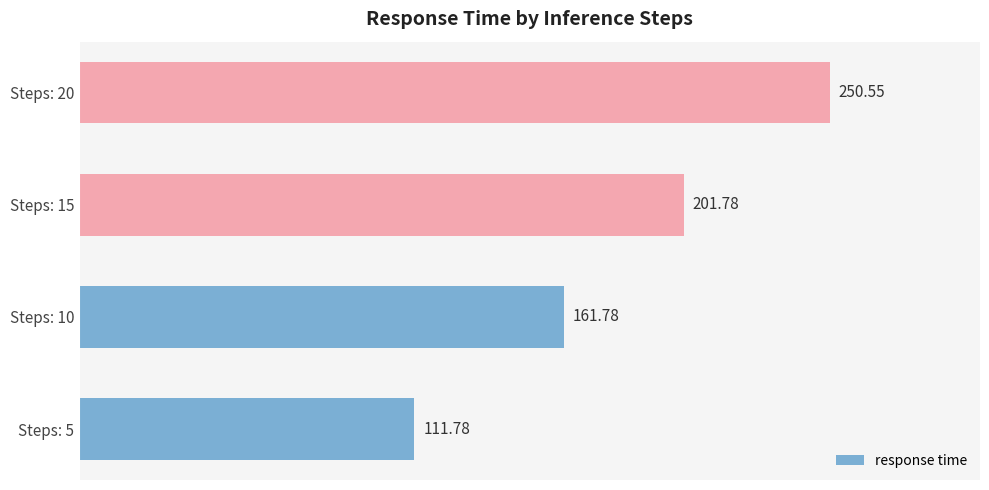

What is the sum of all values?

725.9